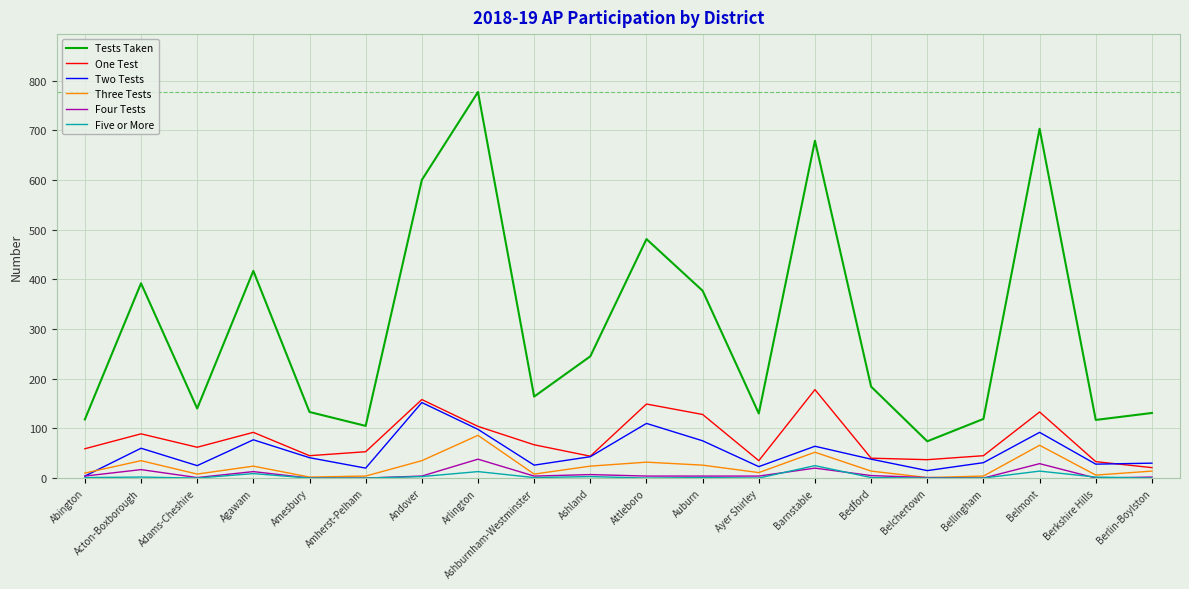

True or false: One Test and Four Tests intersect in this chart.

False